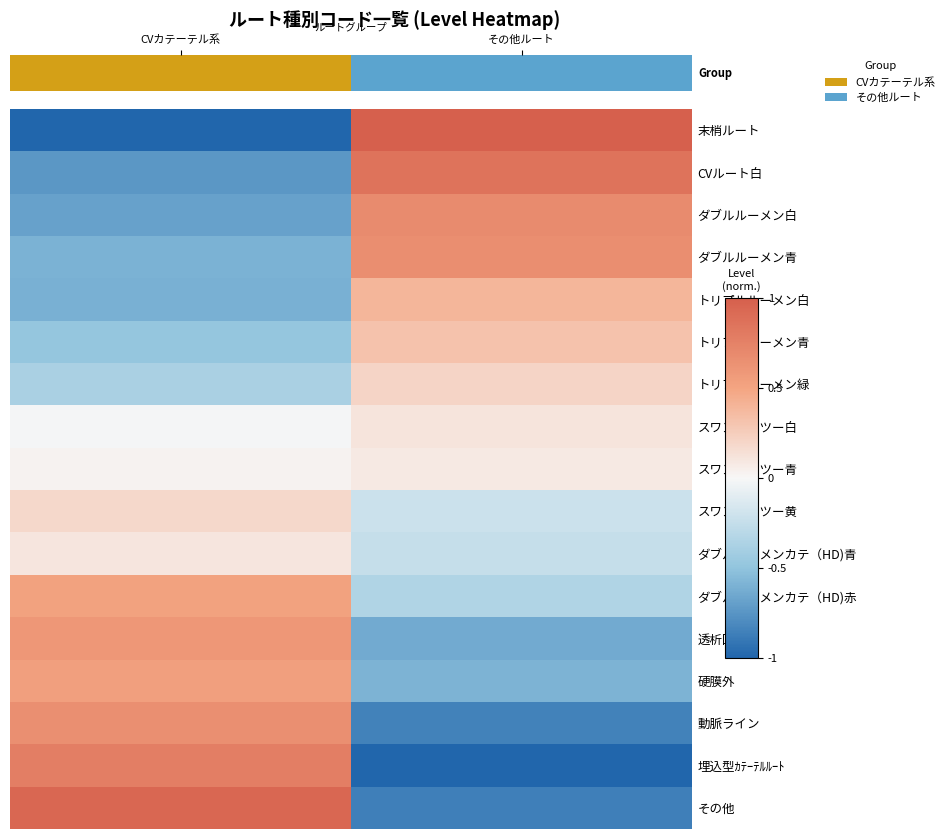

Reading right to left, extract all data points from this chart.

末梢ルート: 1.0	-1.0
CVルート白: 0.9	-0.7
ダブルルーメン白: 0.7	-0.7
ダブルルーメン青: 0.7	-0.6
トリプルルーメン白: 0.4	-0.6
トリプルルーメン青: 0.3	-0.5
トリプルルーメン緑: 0.2	-0.4
スワンガンツー白: 0.1	-0.0
スワンガンツー青: 0.1	0.0
スワンガンツー黄: -0.2	0.2
ダブルルーメンカテ（HD)青: -0.2	0.1
ダブルルーメンカテ（HD)赤: -0.3	0.5
透析回路: -0.6	0.6
硬膜外: -0.6	0.5
動脈ライン: -0.8	0.7
埋込型ｶﾃｰﾃﾙﾙｰﾄ: -1.0	0.8
その他: -0.9	0.9